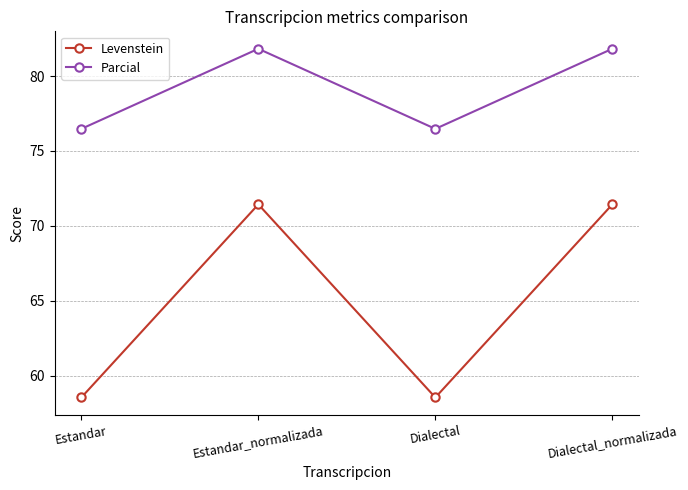

What position from the right is Dialectal_normalizada?

1